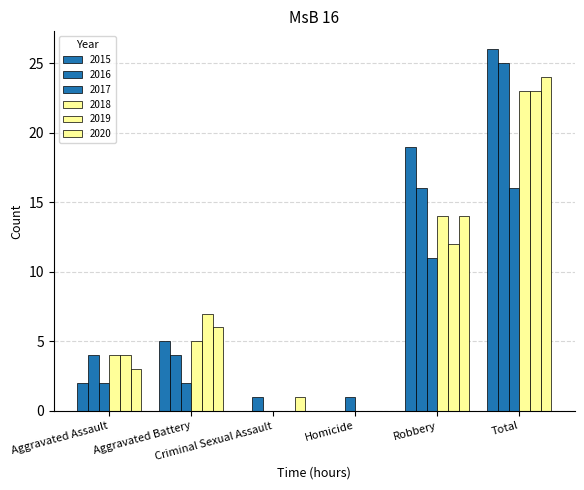

How many groups of bars are there?

6